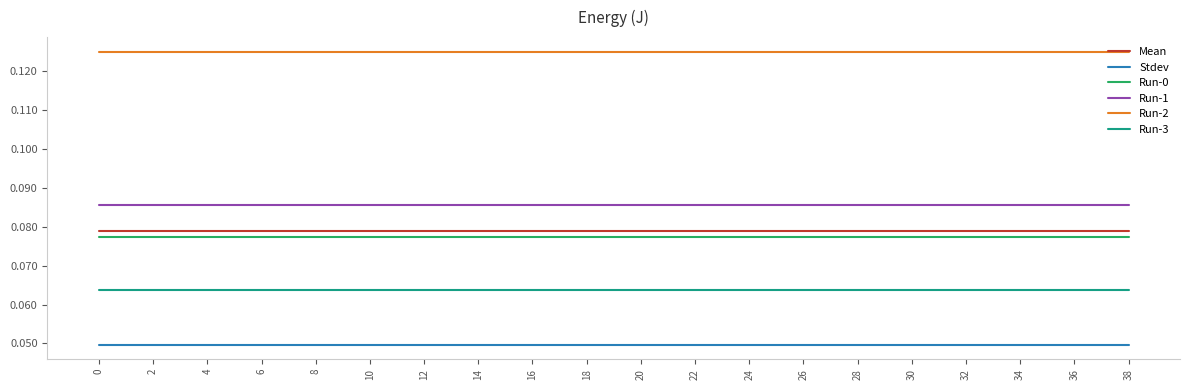

True or false: Mean and Run-2 cross at least once.

False